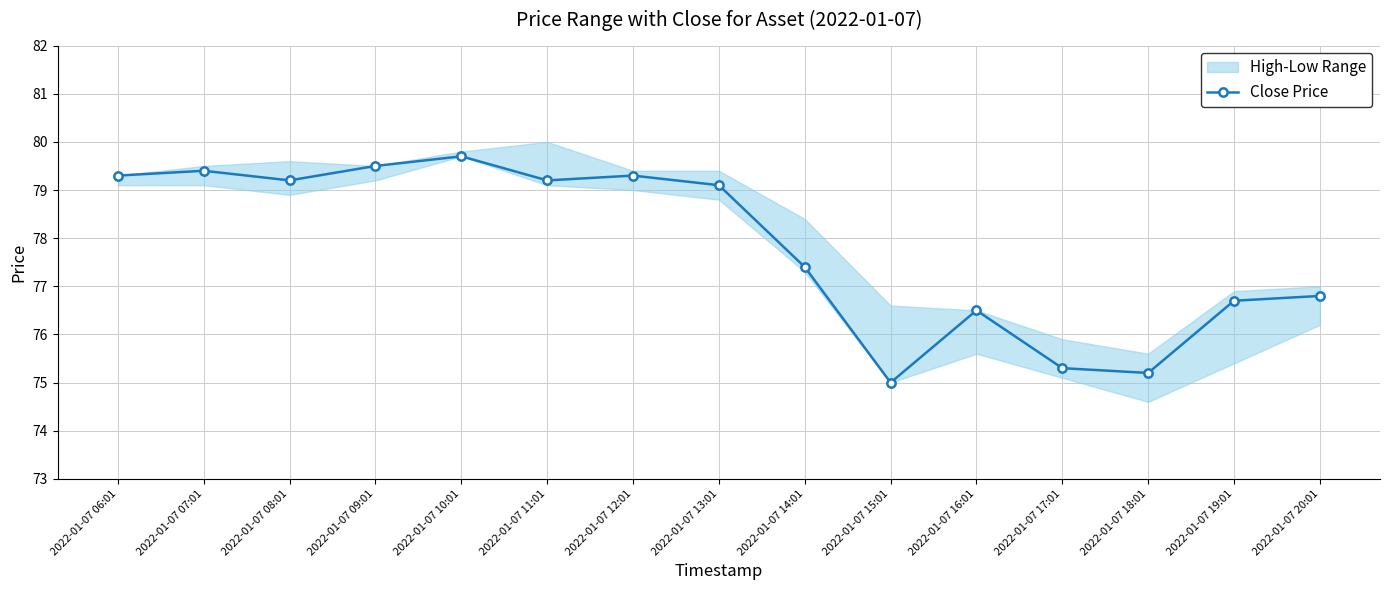

List the labels in order of value, smallest first.

2022-01-07 15:01, 2022-01-07 18:01, 2022-01-07 17:01, 2022-01-07 16:01, 2022-01-07 19:01, 2022-01-07 20:01, 2022-01-07 14:01, 2022-01-07 13:01, 2022-01-07 08:01, 2022-01-07 11:01, 2022-01-07 06:01, 2022-01-07 12:01, 2022-01-07 07:01, 2022-01-07 09:01, 2022-01-07 10:01